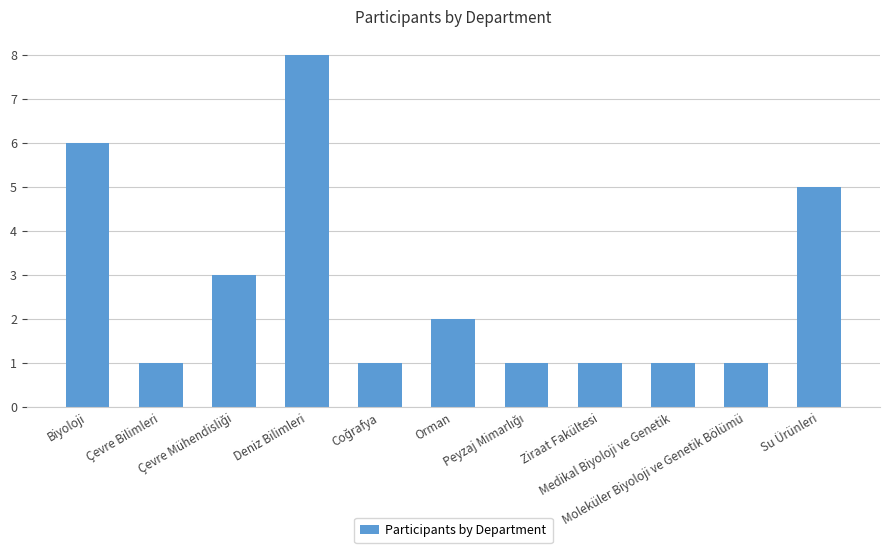

Reading left to right, list all the values displayed in this chart.

6	1	3	8	1	2	1	1	1	1	5